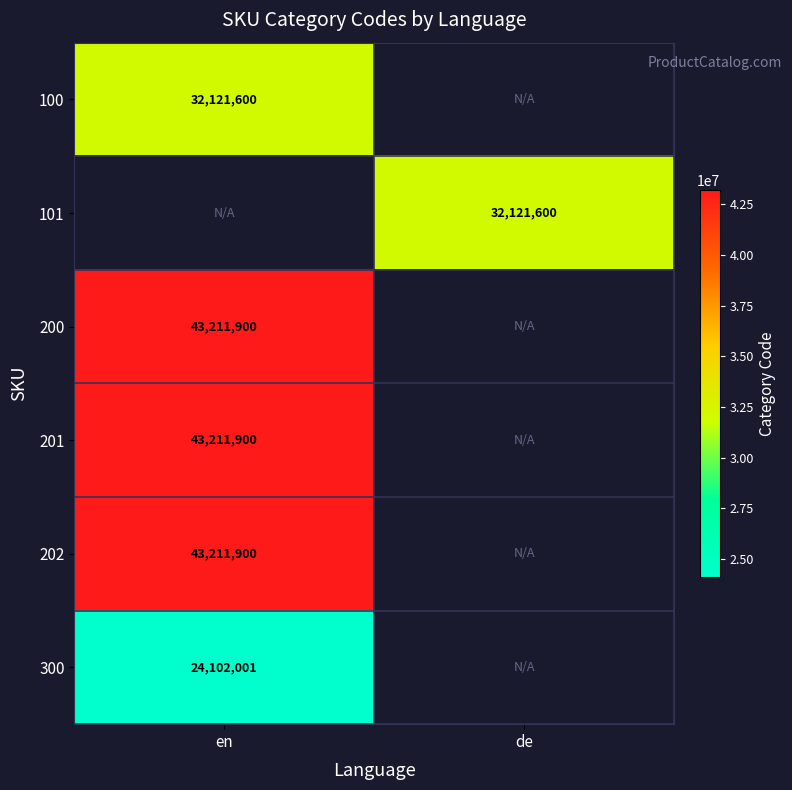

The value of 100 at en is 14880026. True or false?

False